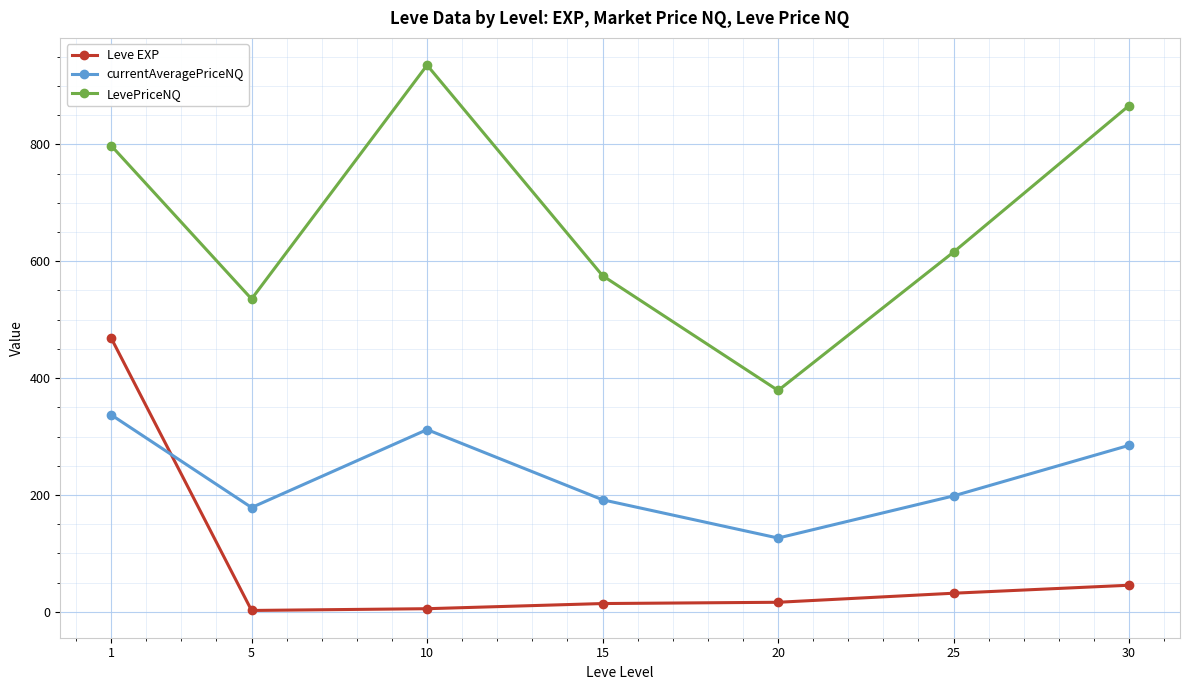

What is the spread (max minus min) of values at 15?

561.0